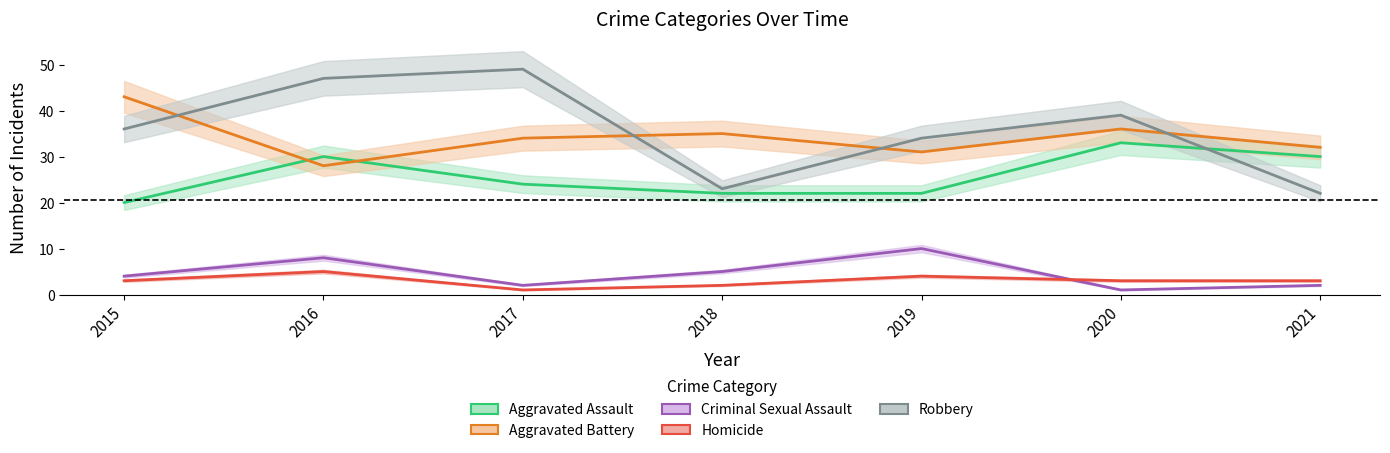

List the labels in order of Robbery value, largest first.

2017, 2016, 2020, 2015, 2019, 2018, 2021